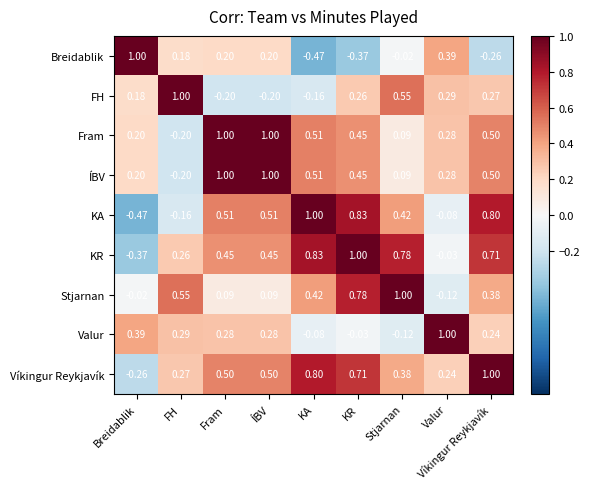

Where is Stjarnan nearest to the value 0?

Breidablik